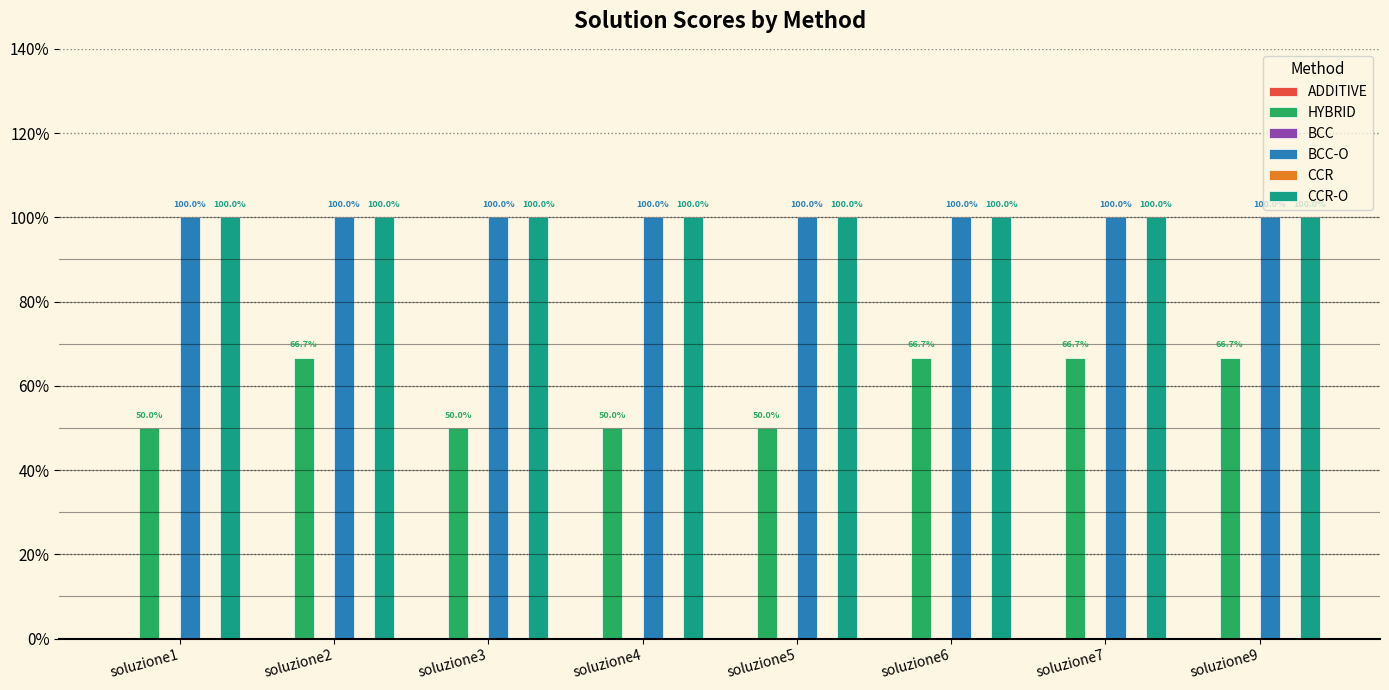

Reading left to right, transcribe all the data shown in this chart.

ADDITIVE: soluzione1=0.0	soluzione2=0.0	soluzione3=0.0	soluzione4=-0.0	soluzione5=0.0	soluzione6=-0.0	soluzione7=0.0	soluzione9=-0.0
HYBRID: soluzione1=0.5	soluzione2=0.7	soluzione3=0.5	soluzione4=0.5	soluzione5=0.5	soluzione6=0.7	soluzione7=0.7	soluzione9=0.7
BCC: soluzione1=0.0	soluzione2=0.0	soluzione3=0.0	soluzione4=0.0	soluzione5=0.0	soluzione6=0.0	soluzione7=0.0	soluzione9=0.0
BCC-O: soluzione1=1.0	soluzione2=1.0	soluzione3=1.0	soluzione4=1.0	soluzione5=1.0	soluzione6=1.0	soluzione7=1.0	soluzione9=1.0
CCR: soluzione1=0.0	soluzione2=0.0	soluzione3=0.0	soluzione4=0.0	soluzione5=0.0	soluzione6=0.0	soluzione7=0.0	soluzione9=0.0
CCR-O: soluzione1=1.0	soluzione2=1.0	soluzione3=1.0	soluzione4=1.0	soluzione5=1.0	soluzione6=1.0	soluzione7=1.0	soluzione9=1.0